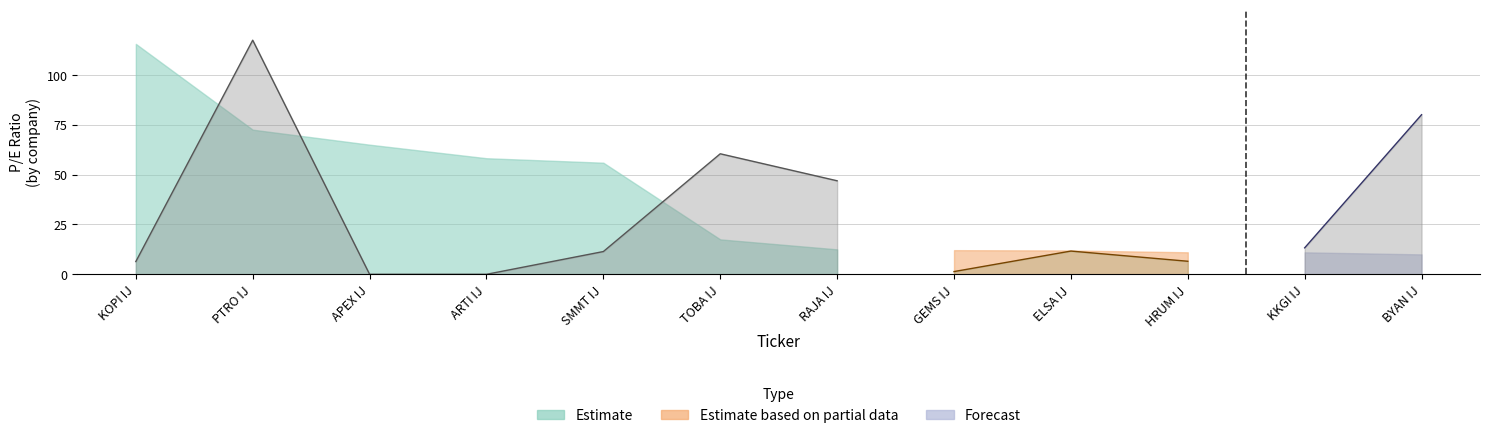

Is it true that Estimate based on partial data equals 26.1 at RAJA IJ?

False